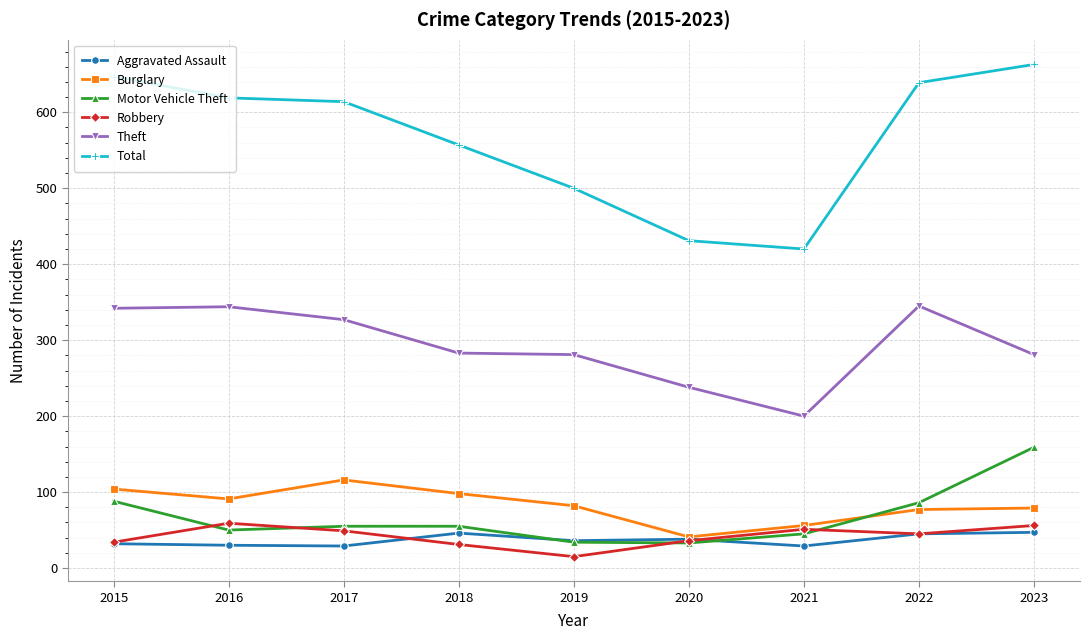

True or false: Motor Vehicle Theft has a value of 34 at 2019.

True